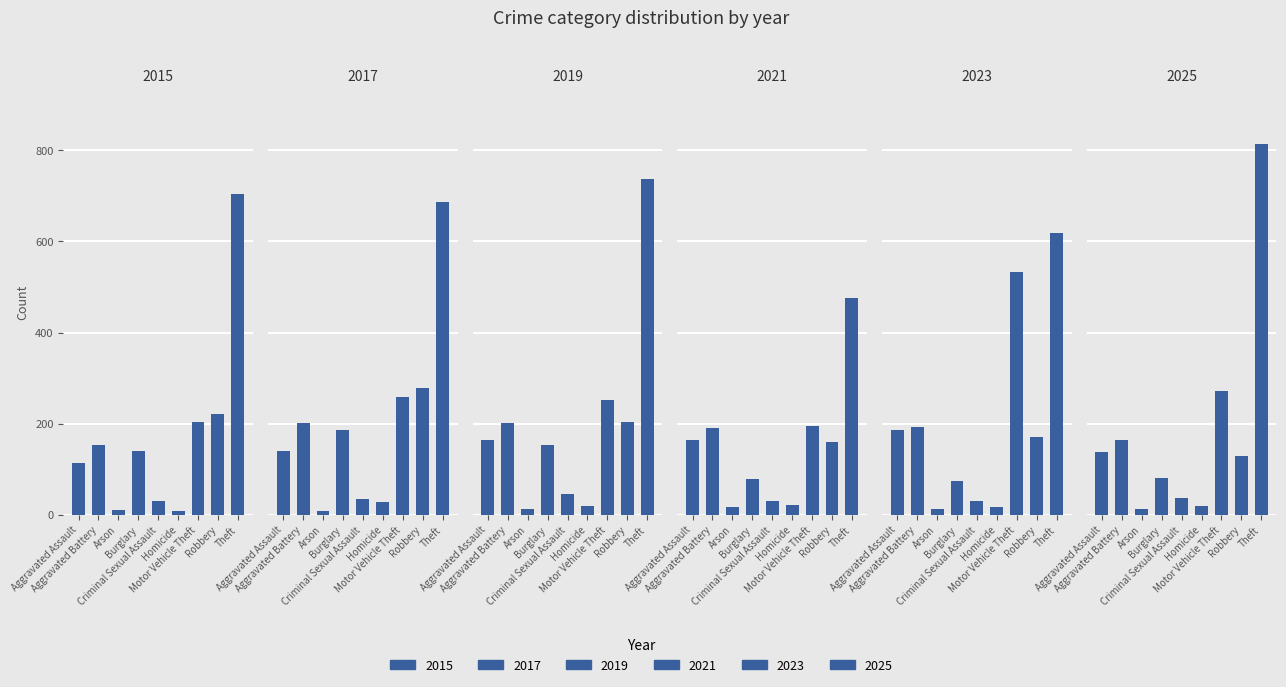

Count the number of data series in this chart.

6